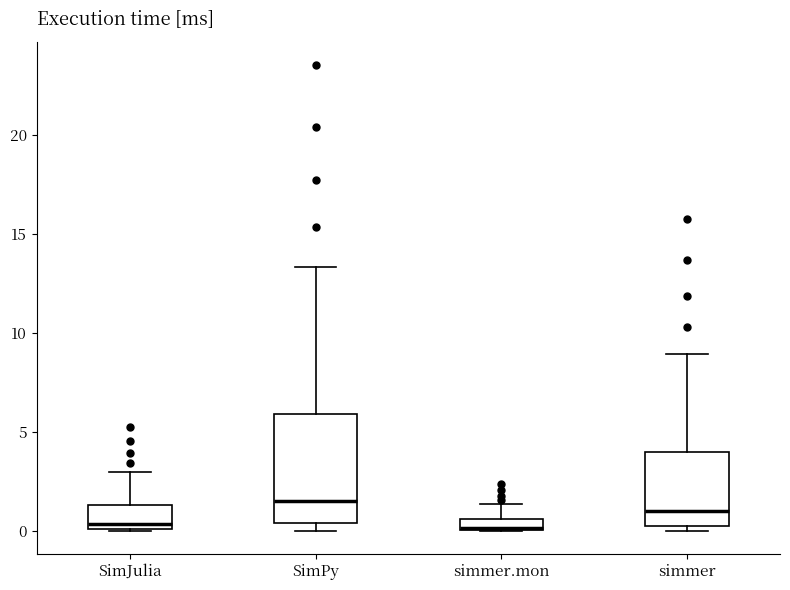

Which box is the tallest, from its lower edge to its upper edge?

SimPy